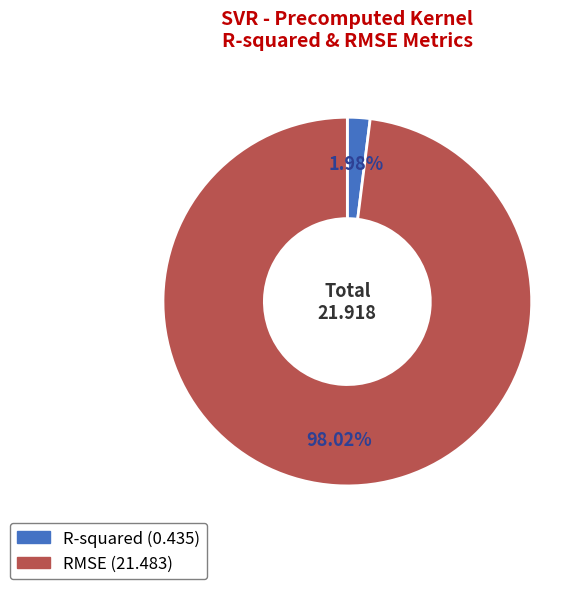

What is the largest slice in the pie chart?

RMSE